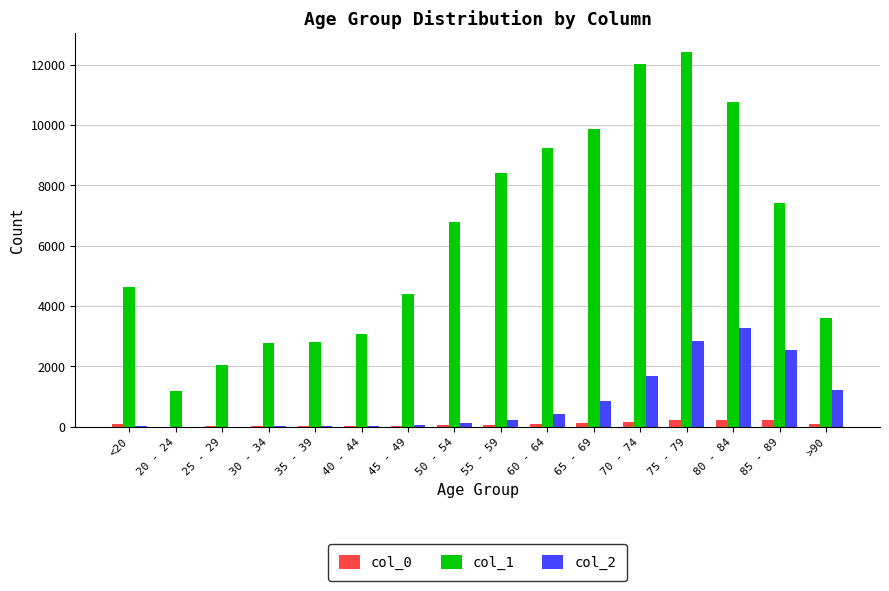

Which series has the largest total across all categories?

col_1